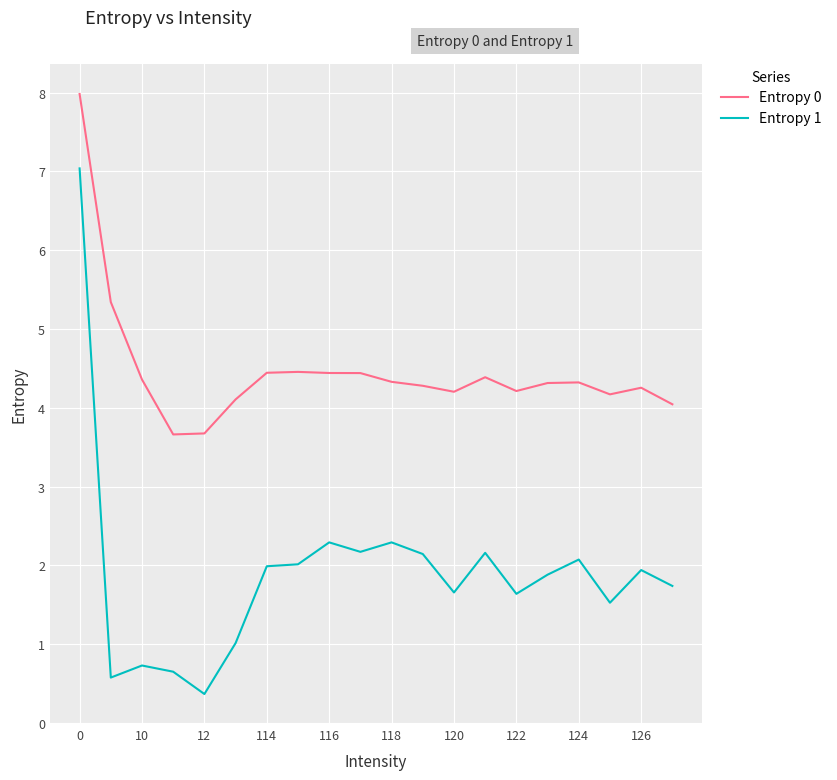

Rank the series by their average value, from highest to lowest.

Entropy 0, Entropy 1